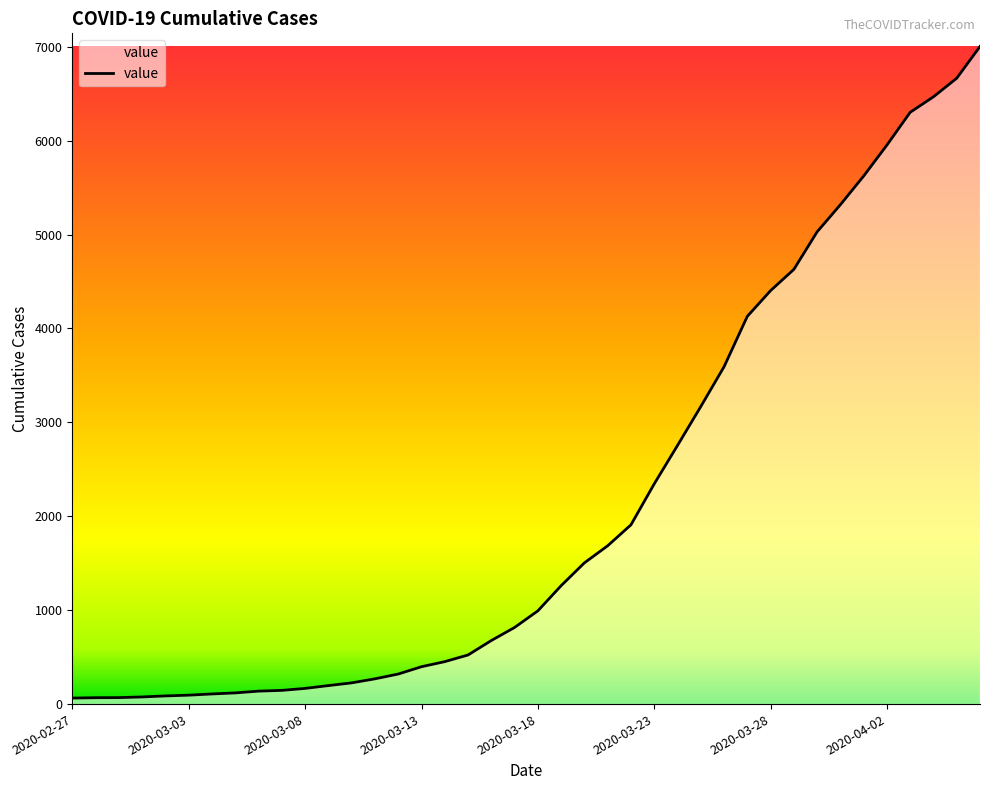

What is the maximum value shown in the chart?

7003